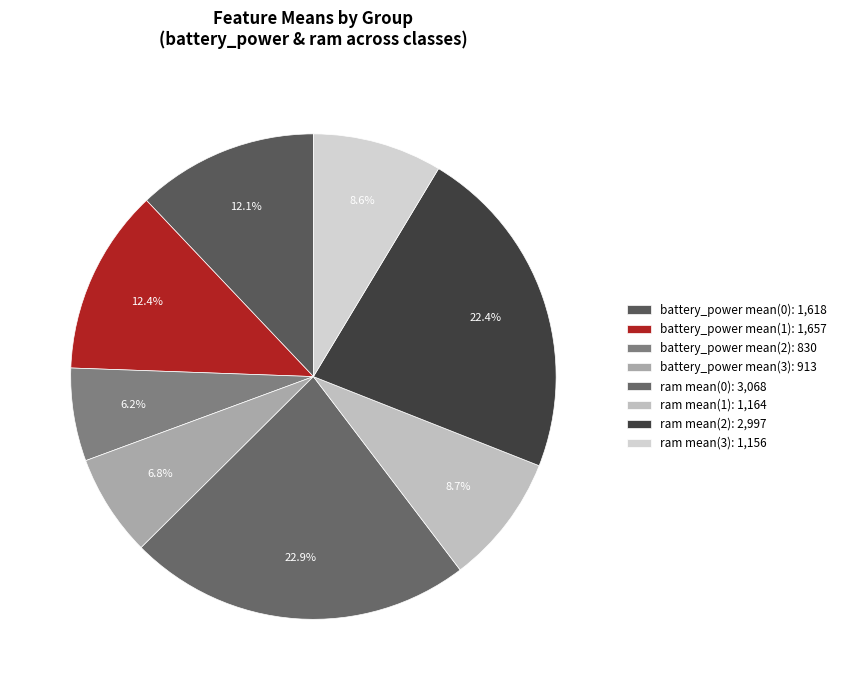

How many segments does this pie chart have?

8